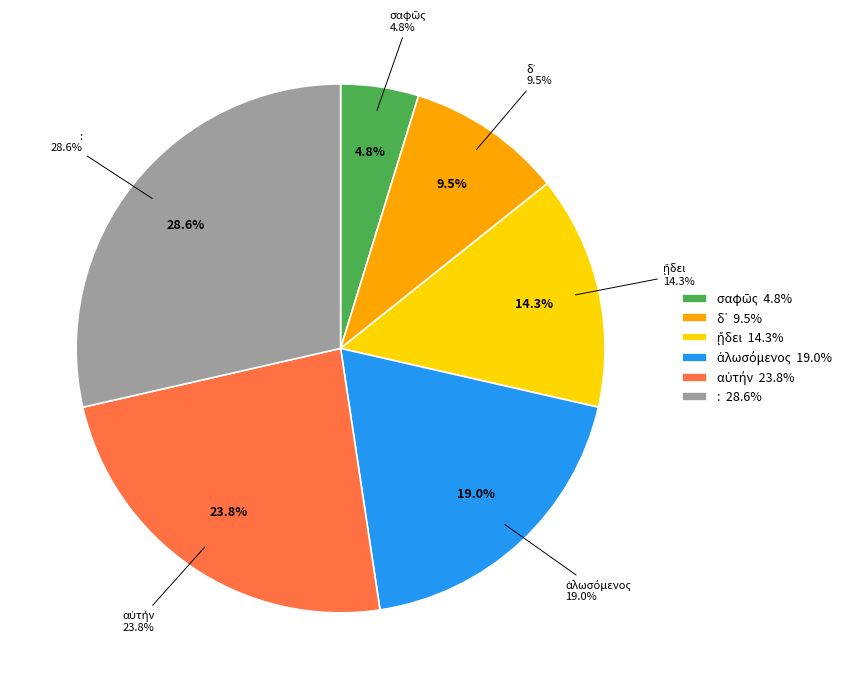

True or false: δ᾽ accounts for 23% of the total.

False